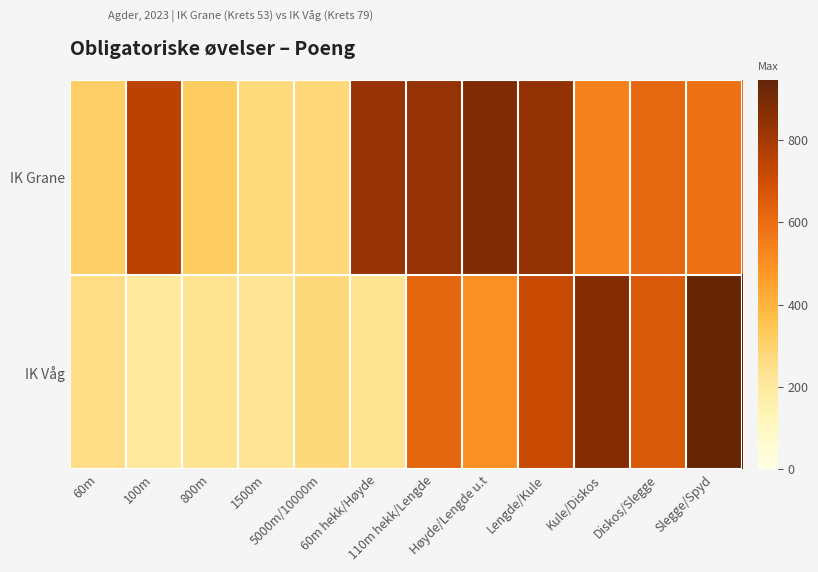

Between 800m and Kule/Diskos, which series saw the biggest shift?

IK Våg